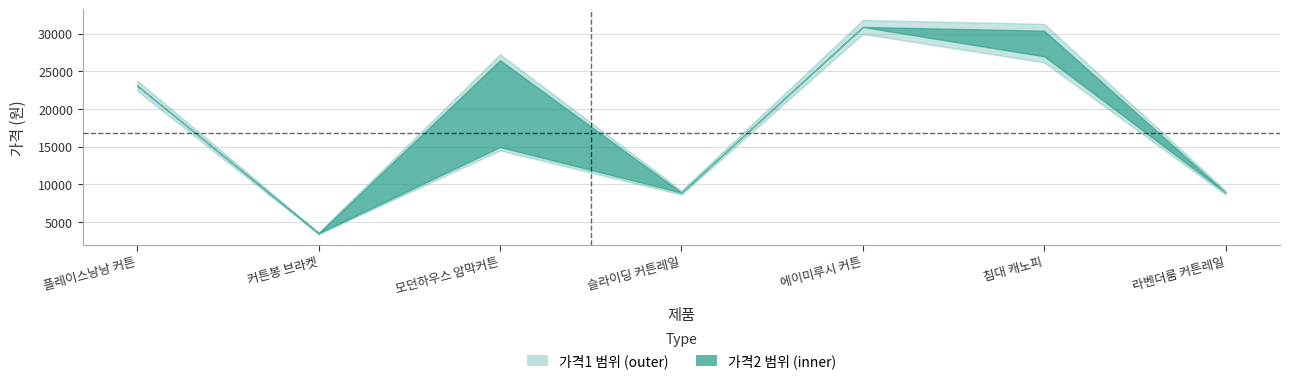

Read the 가격2 value at 슬라이딩 커튼레일, to the nearest 50.

8900